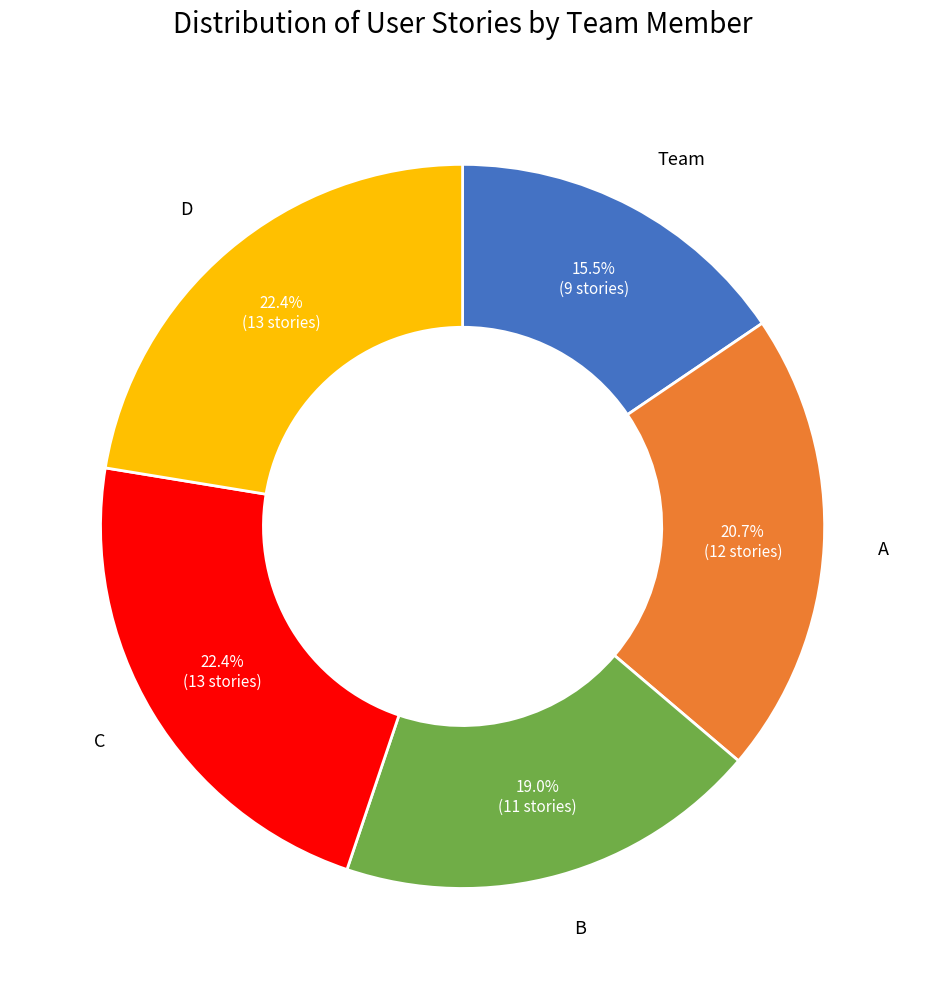

Does any single category account for the majority?

No